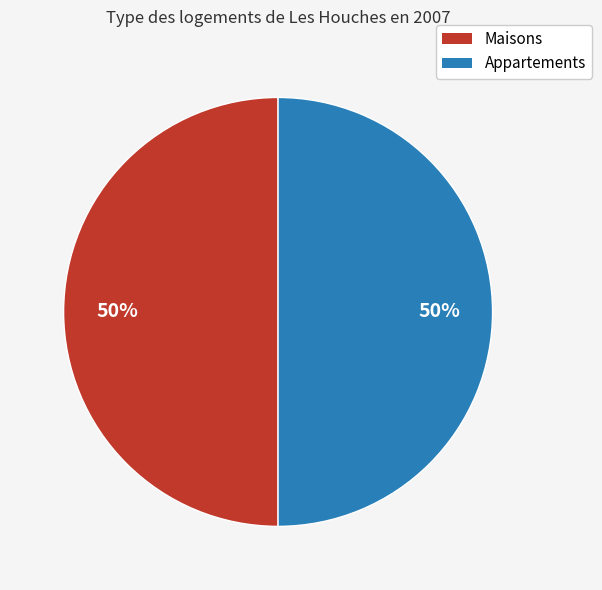

What is the ratio of the value at Appartements to the value at Maisons?

1.0